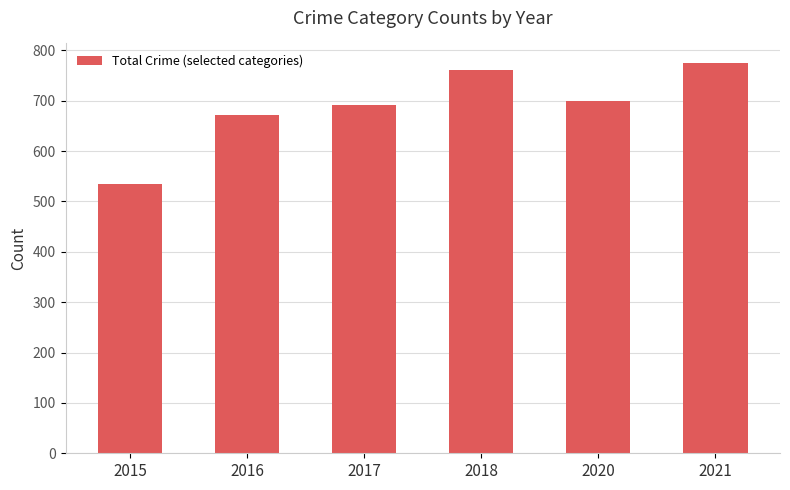

What is the smallest value displayed?

535